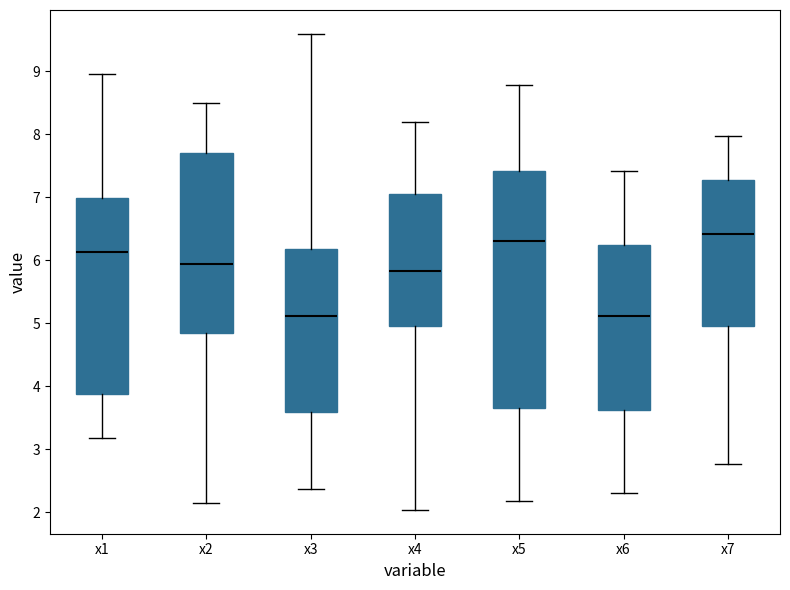

Where does the median line of the box for x2 sit on the y-axis? The values are not printed on the chart, so give them approximately, as read against the axis.

5.9